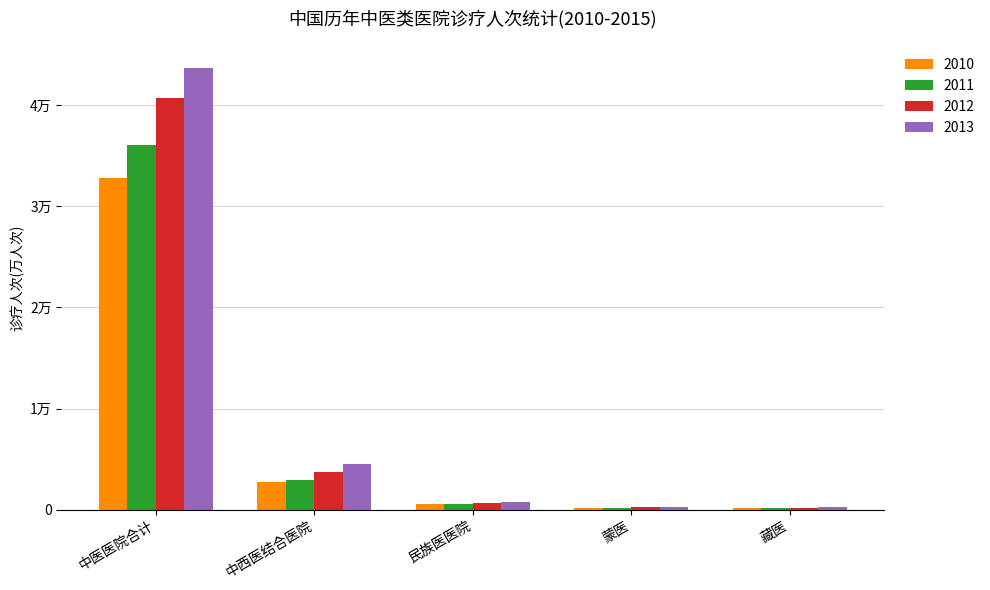

What are all the series names shown in the legend?

2010, 2011, 2012, 2013